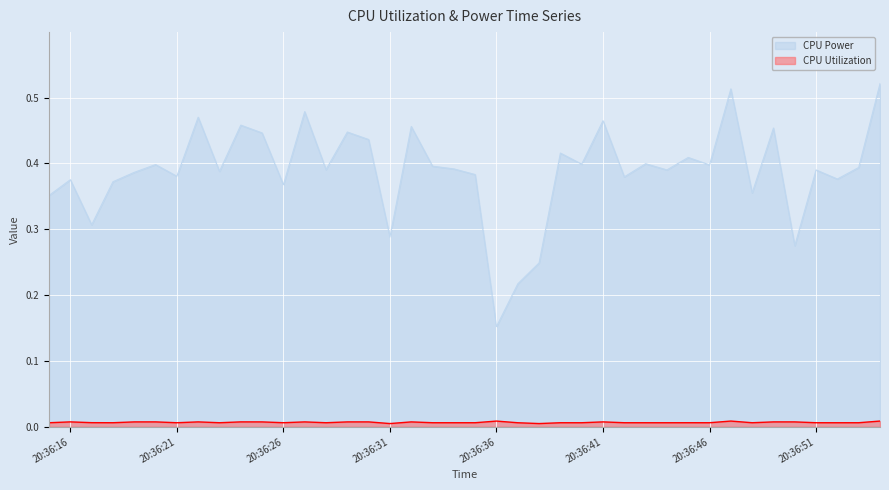

Which series has the largest total across all categories?

CPU Power